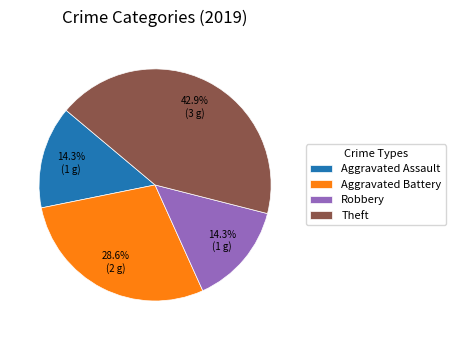

Which category has the biggest portion of the pie?

Theft